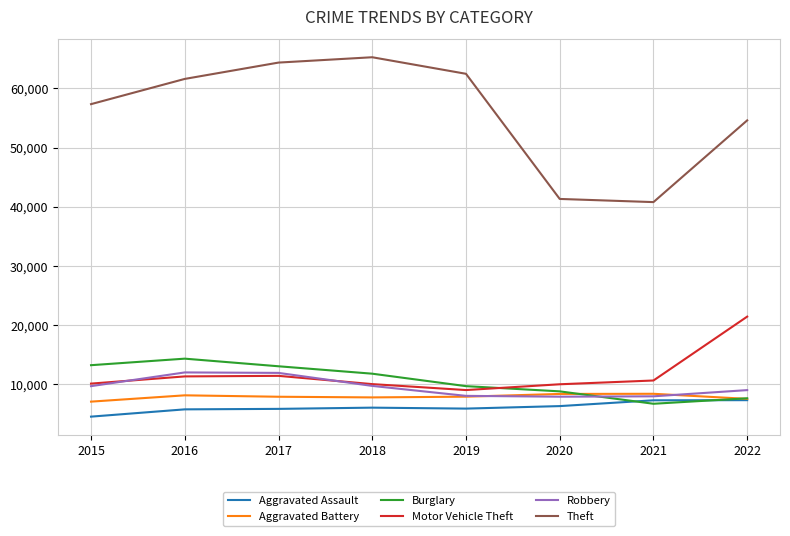

What is the total value across all series at 2015?

101738